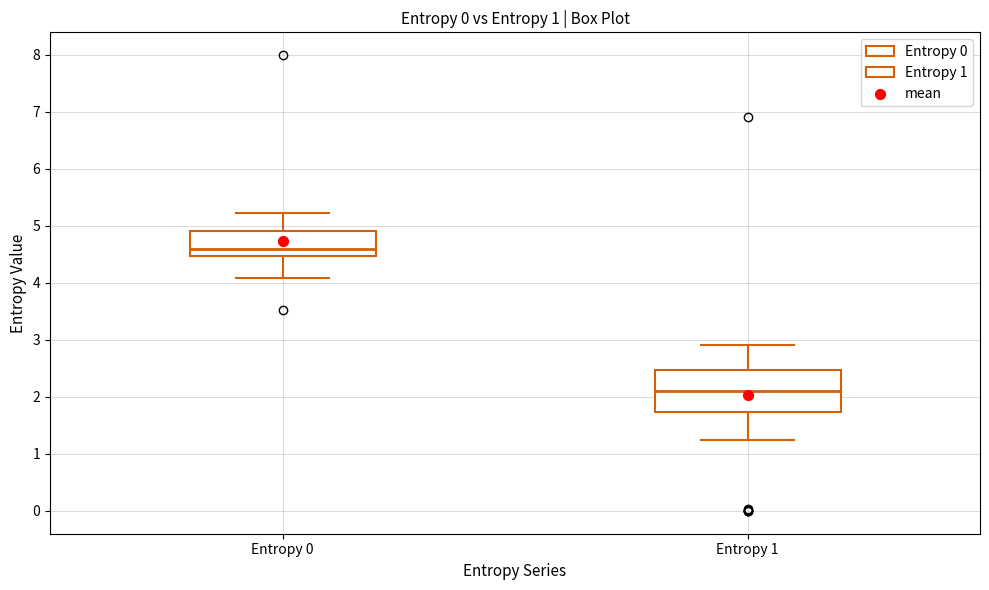

Reading left to right, transcribe this box plot: for each box, give where its median line is, the range the box spans, and where its two whiskers end, as read against the y-axis. The values are not printed on the chart, so give them approximately, as read against the axis.

Entropy 0: median 4.6, box 4.5 to 4.9, whiskers 4.1 to 5.2
Entropy 1: median 2.1, box 1.7 to 2.5, whiskers 1.2 to 2.9